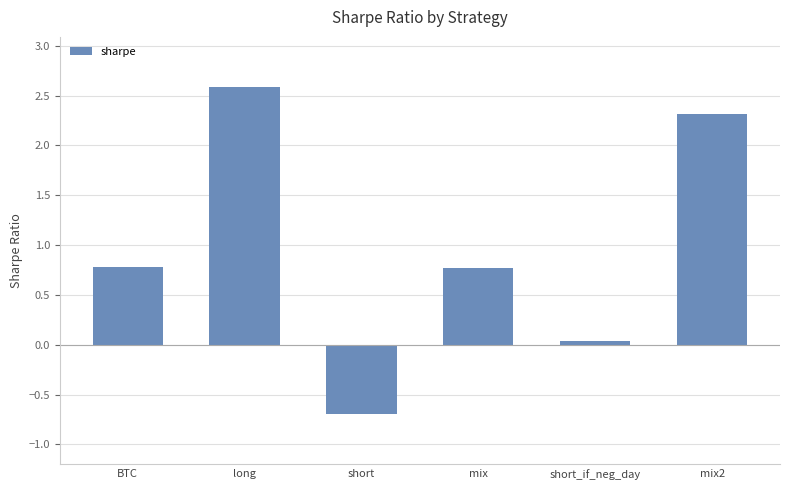

What is the value of the 6th bar from the left?

2.3